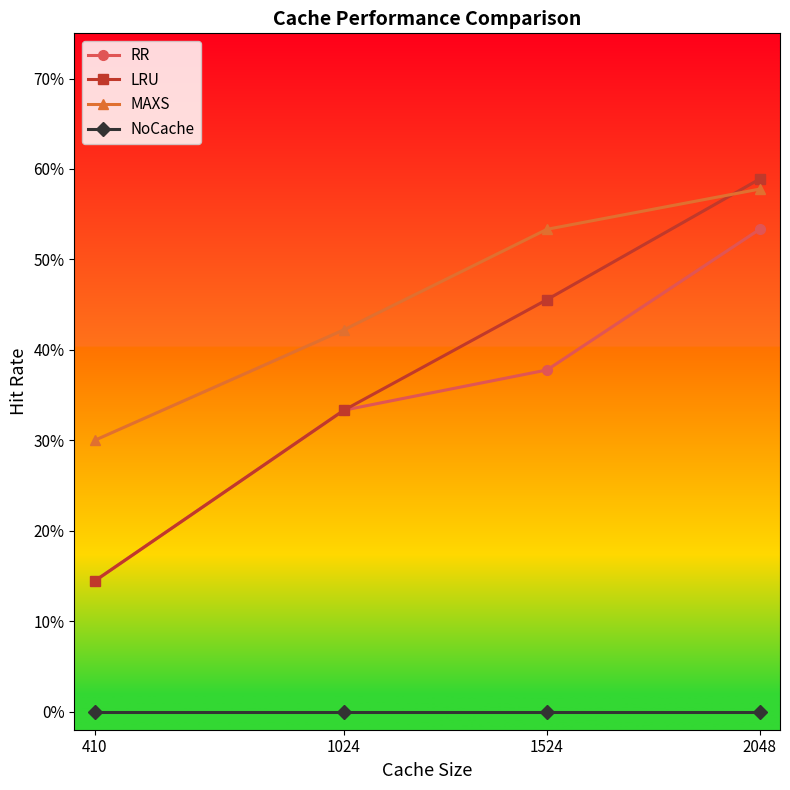

At how many categories does at least one series exceed 0?

4